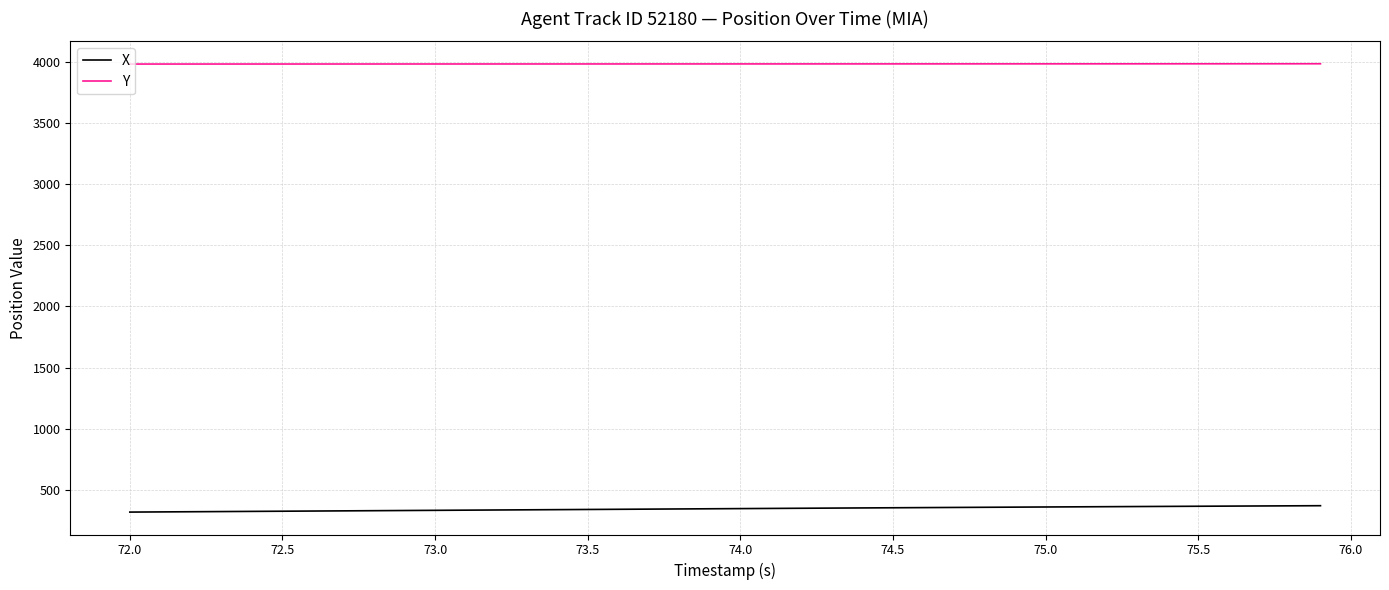

What is the lowest value of the X series?

316.4